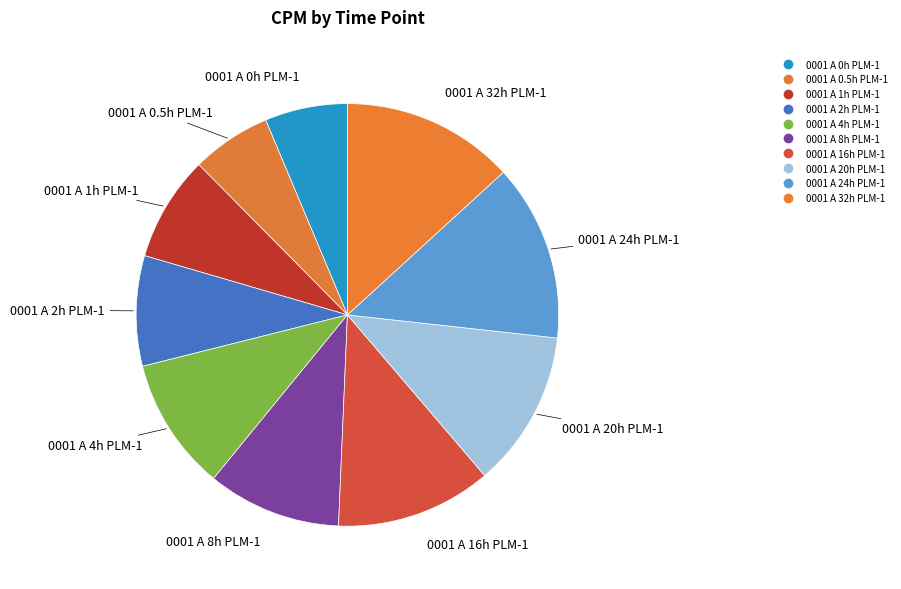

To the nearest percent, what is the average slice percentage?

10%